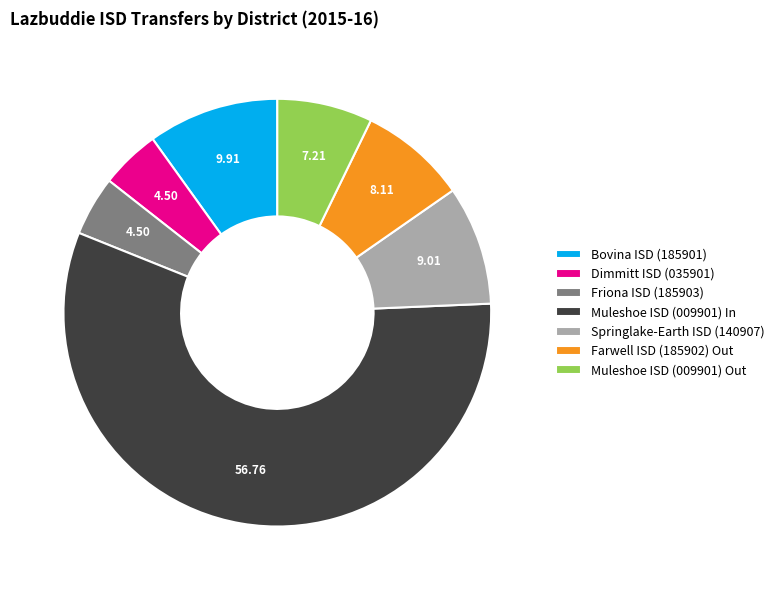

Approximately how many times larger is the value at Muleshoe ISD (009901) In compared to Farwell ISD (185902) Out?

7.0